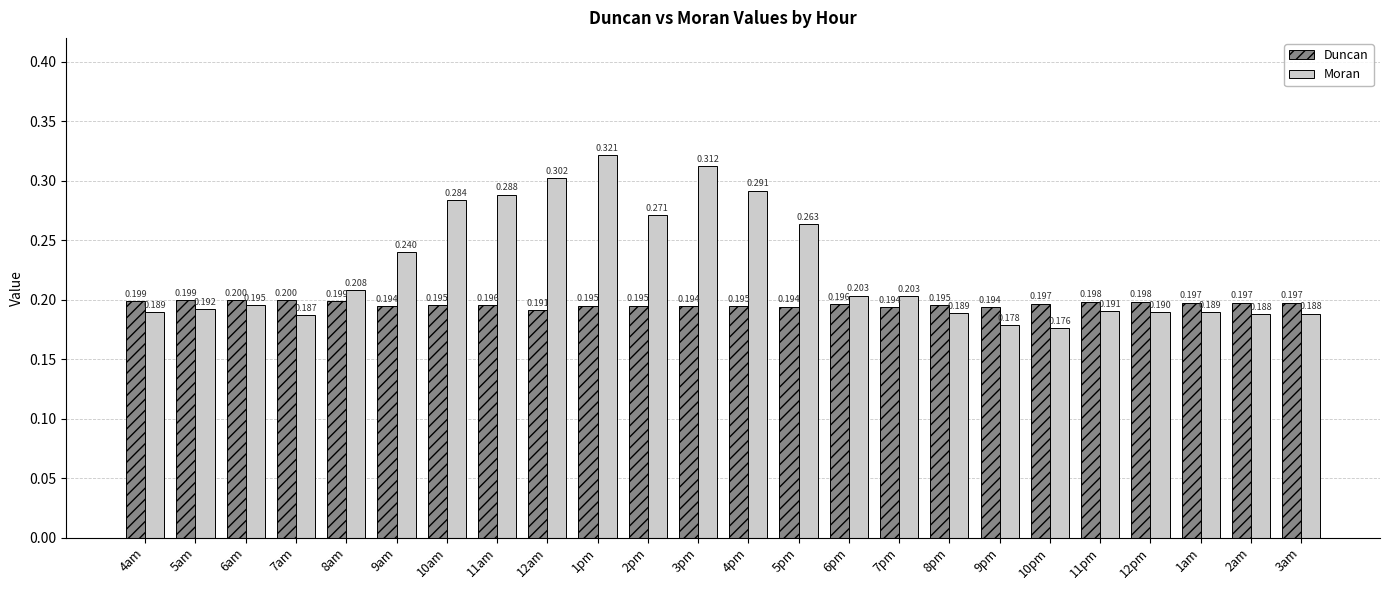

Which series has the largest range (max minus min)?

Moran